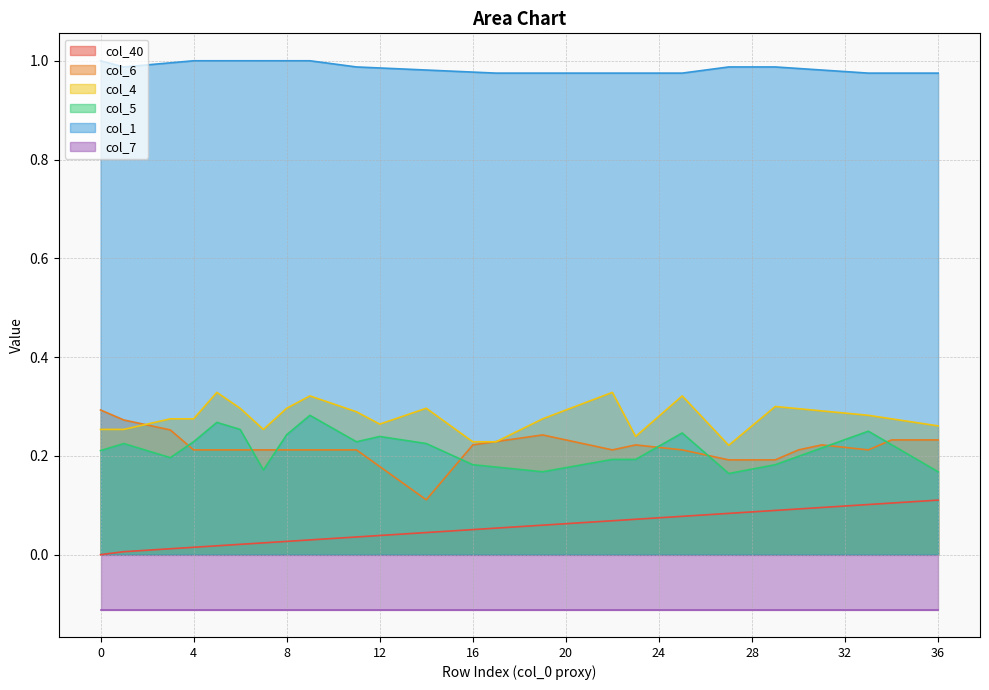

The value of col_4 at 36 is 0.4. True or false?

False